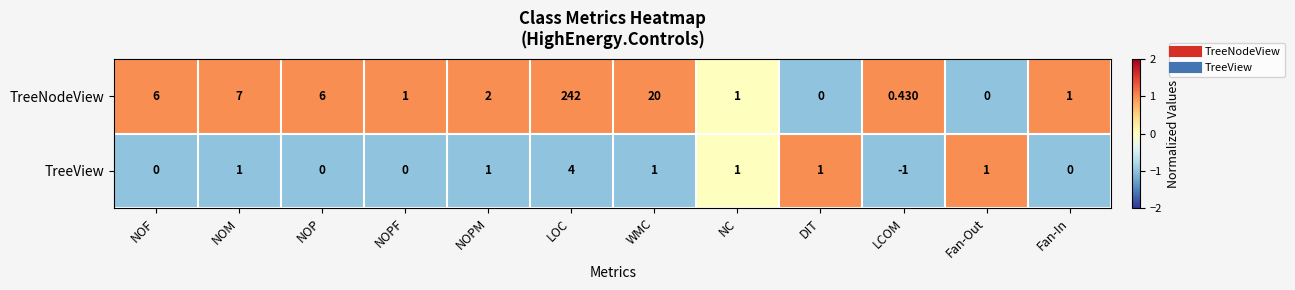

At how many categories does at least one series exceed 0?

12